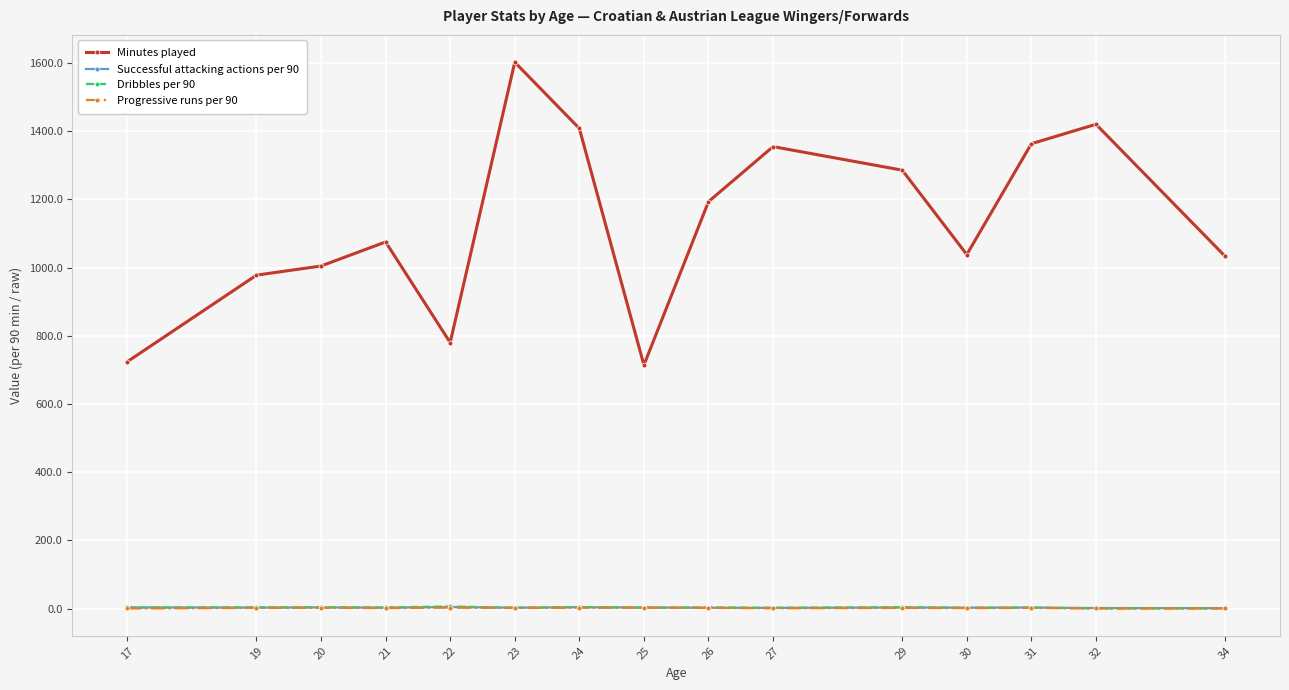

At which category does Minutes played reach its first local valley?

22